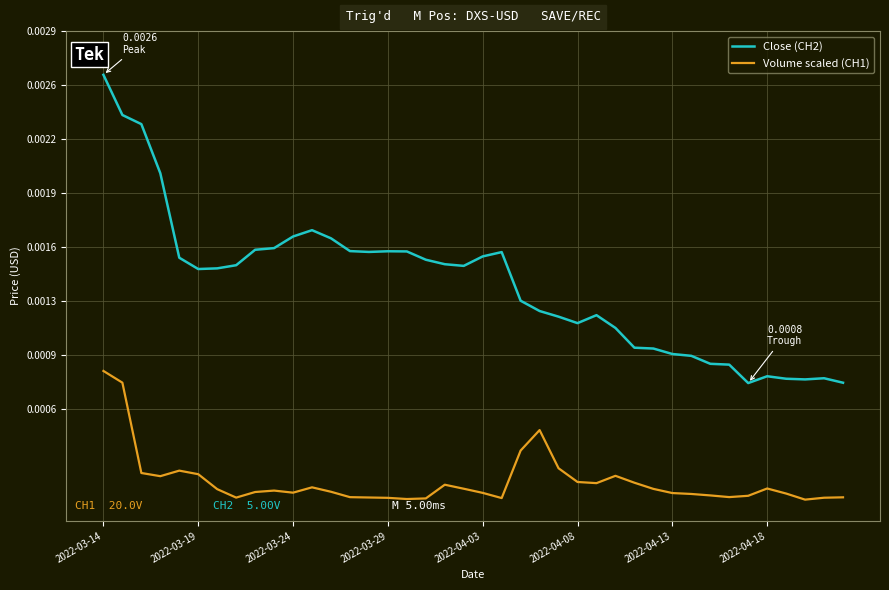

Does the chart have visible grid lines?

Yes